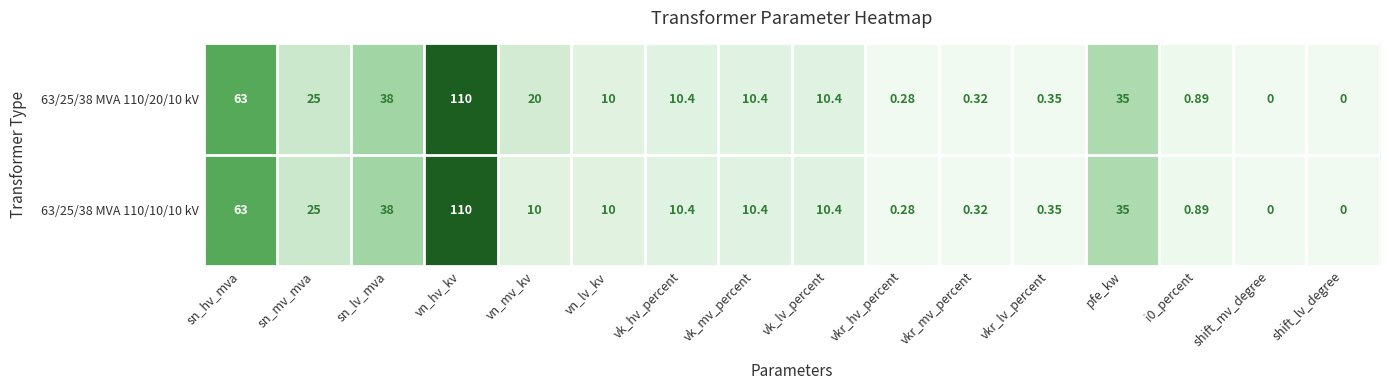

How many positive values does the 63/25/38 MVA 110/20/10 kV series have?

14